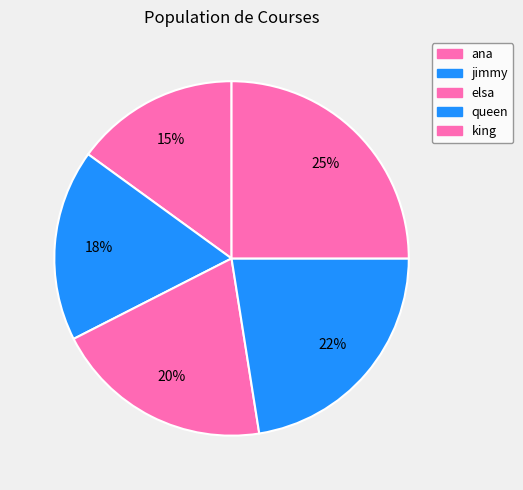

To the nearest percent, what is the difference between the largest and smallest slice percentages?

10%